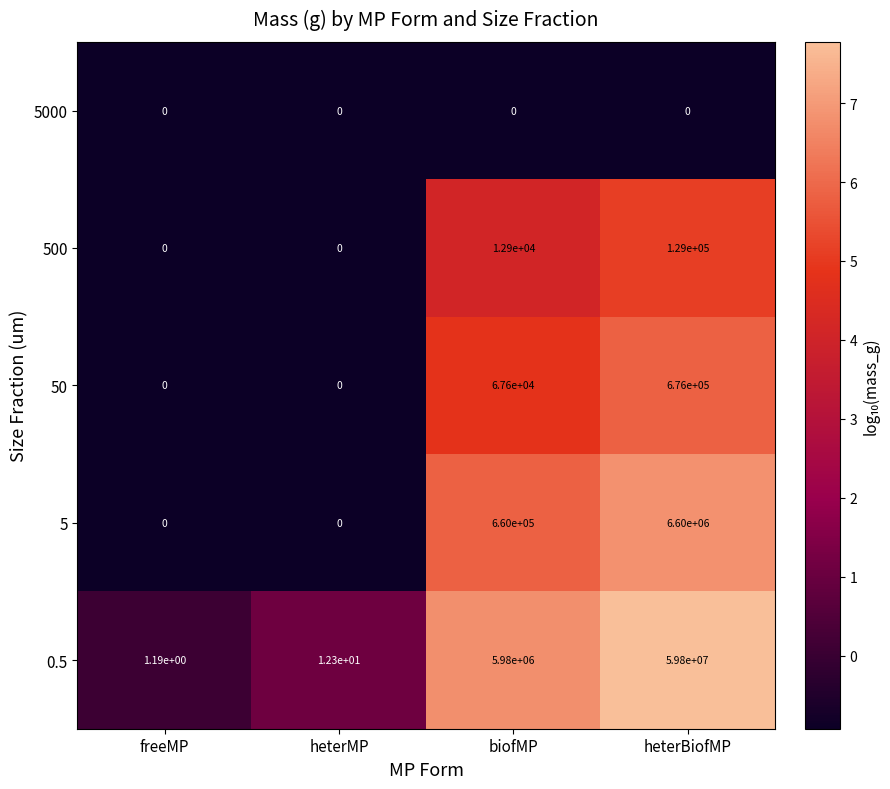

The value of 0.5 at heterMP is 12.3. True or false?

True